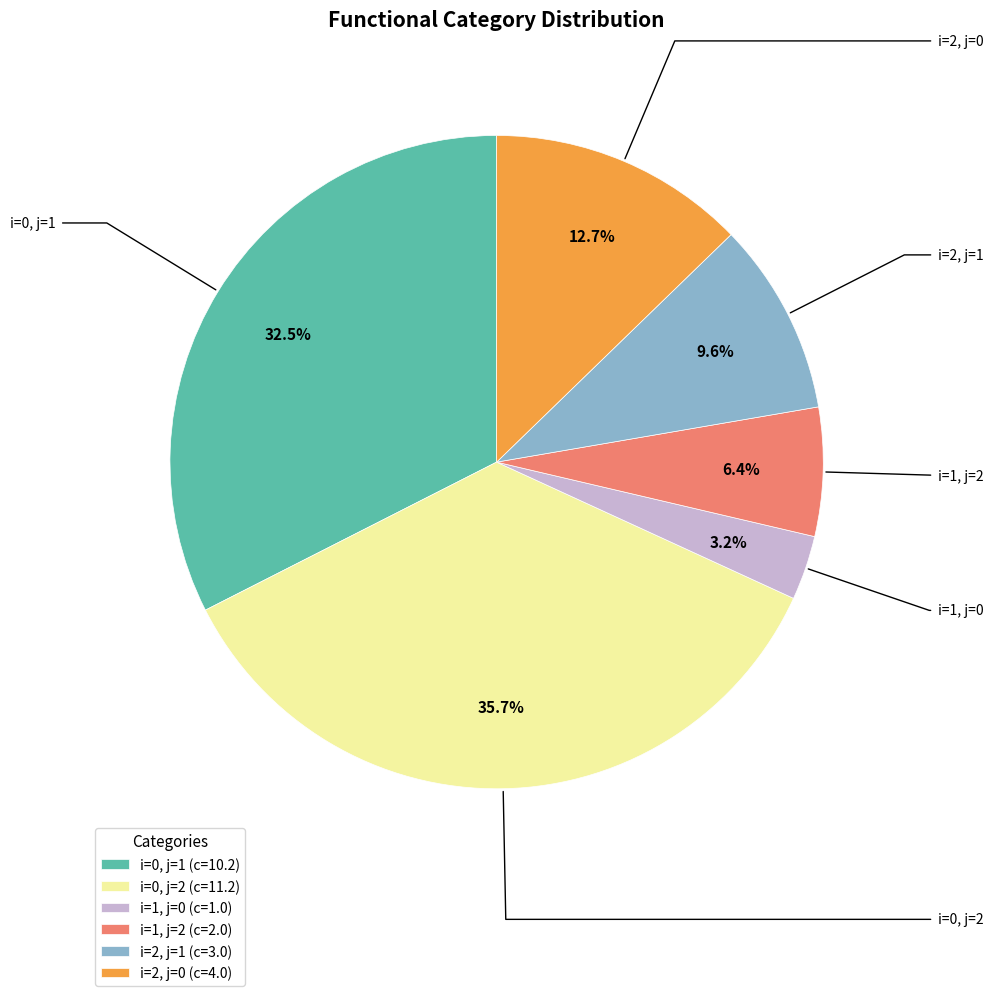

Which category has the biggest portion of the pie?

i=0, j=2